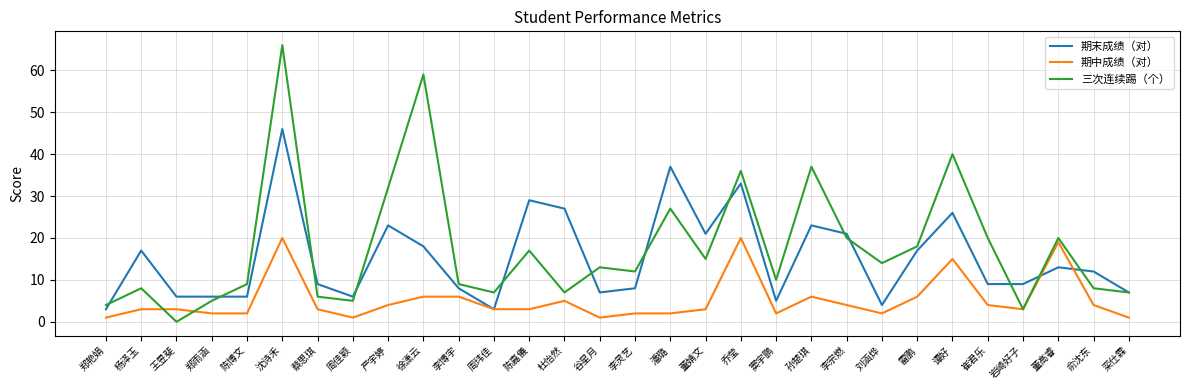

Count the number of data series in this chart.

3